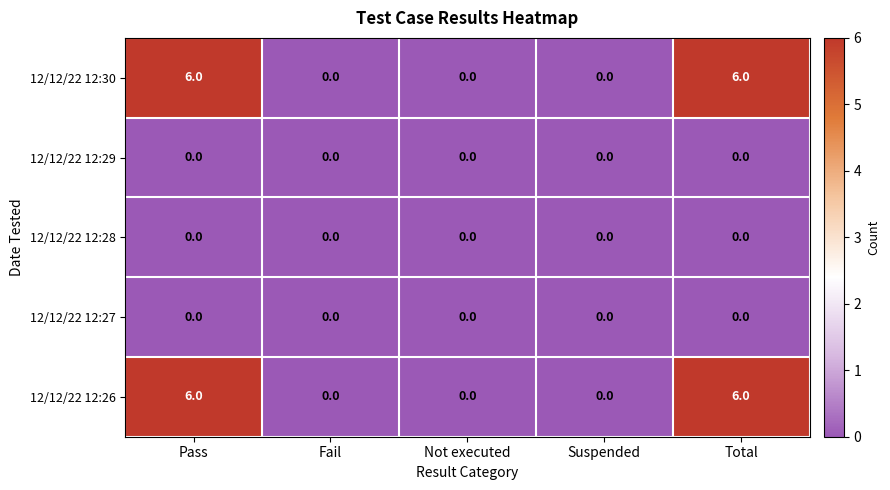

Count the 12/12/22 12:30 values in the range 0 to 6.

5